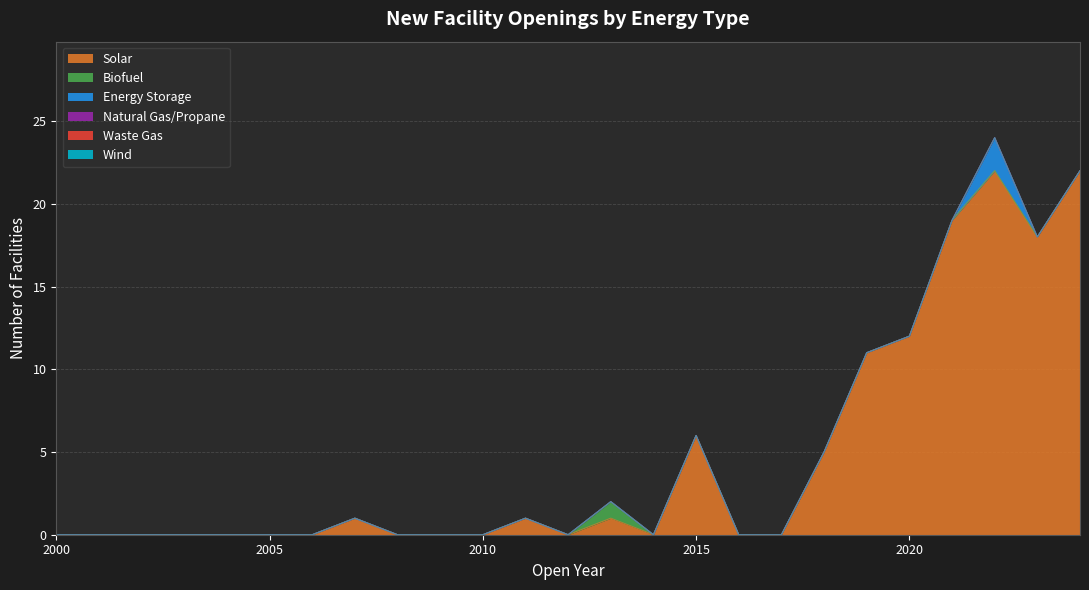

Is the value of Wind at 2007 greater than the value of Waste Gas at 2005?

No